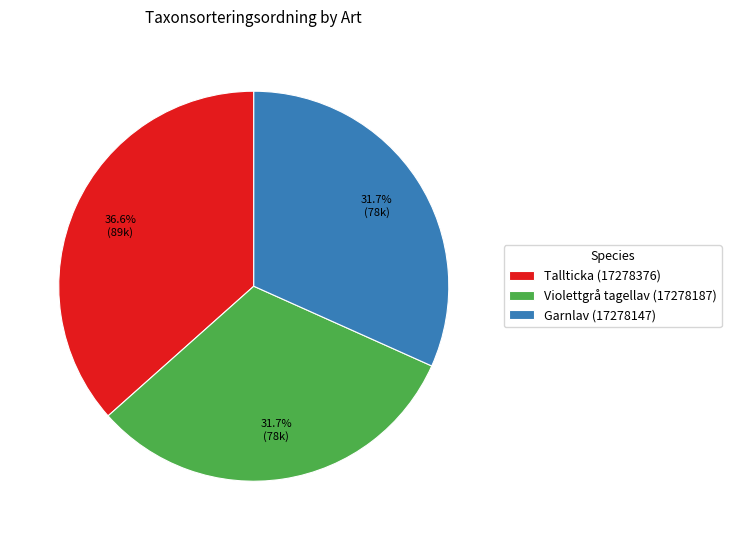

What portion of the pie excludes Tallticka (17278376)?

63.4%